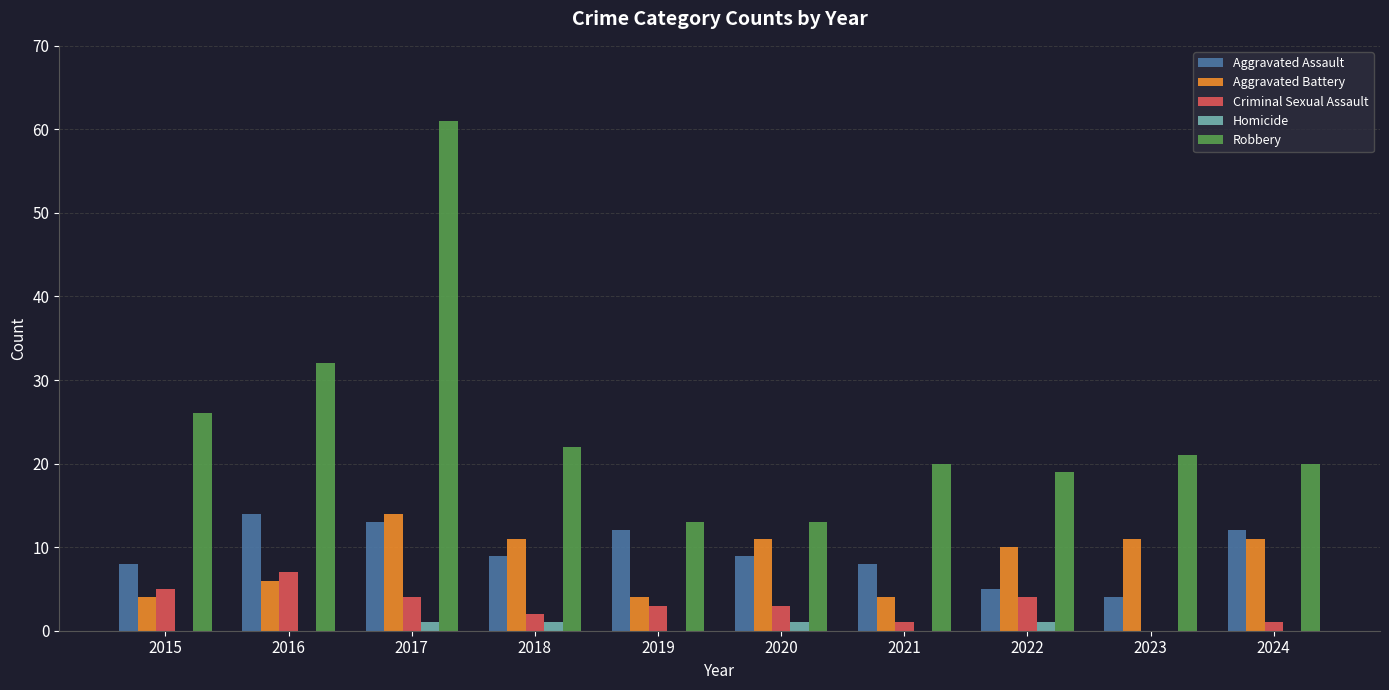

What is the sum of all Homicide values?

4